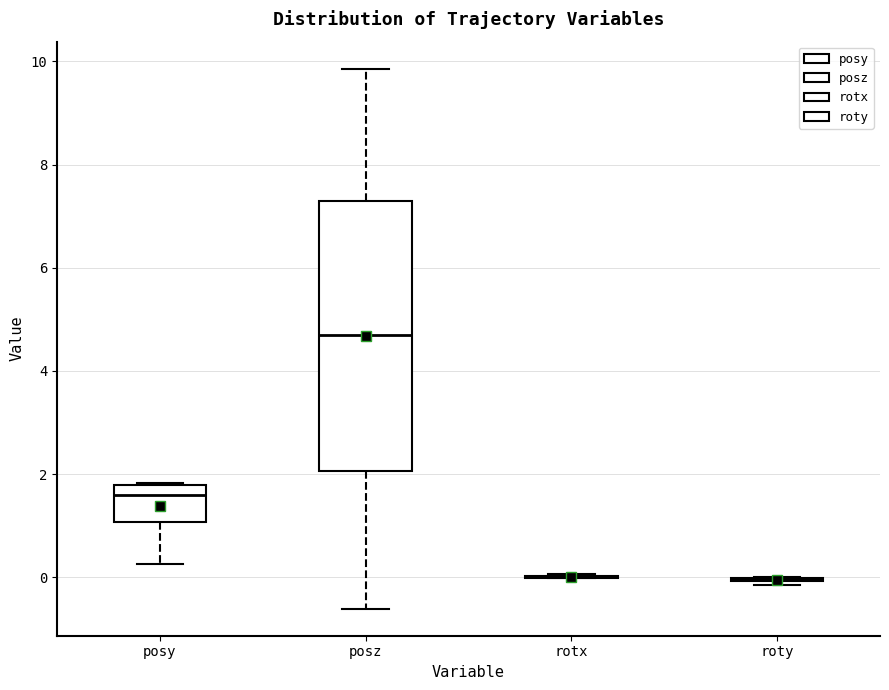

Reading left to right, transcribe this box plot: for each box, give where its median line is, the range the box spans, and where its two whiskers end, as read against the y-axis. The values are not printed on the chart, so give them approximately, as read against the axis.

posy: median 1.6, box 1.0 to 1.8, whiskers 0.2 to 1.8
posz: median 4.6, box 2.0 to 7.2, whiskers -0.6 to 9.8
rotx: box collapsed to a line at 0.0, whiskers 0.0 to 0.0
roty: box collapsed to a line at 0.0, whiskers -0.2 to 0.0